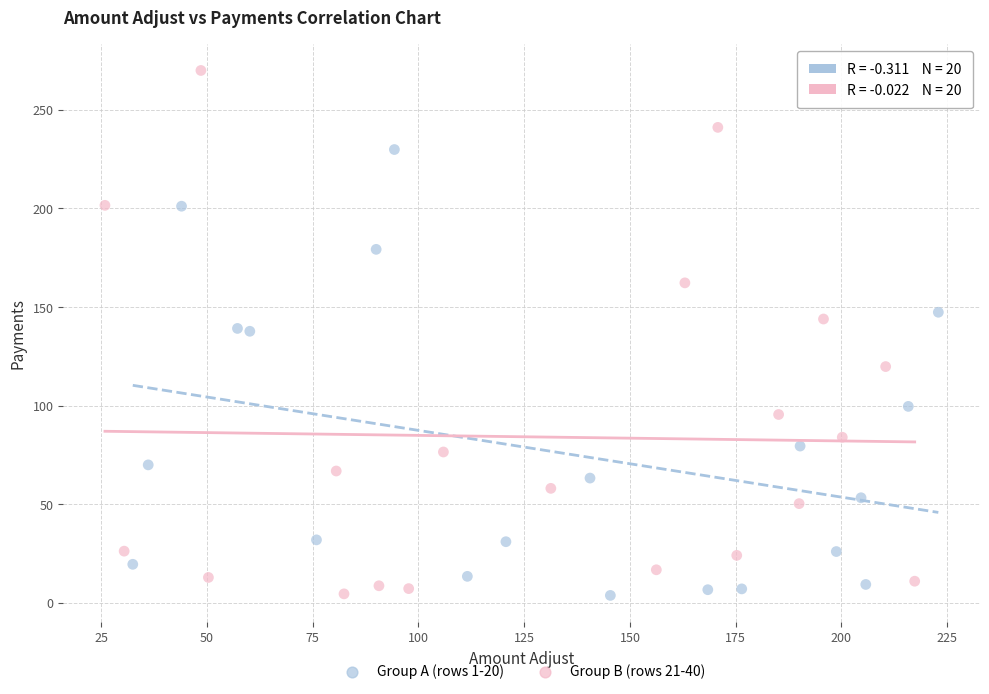

Which series contains the highest Y value?

Group B (rows 21-40)